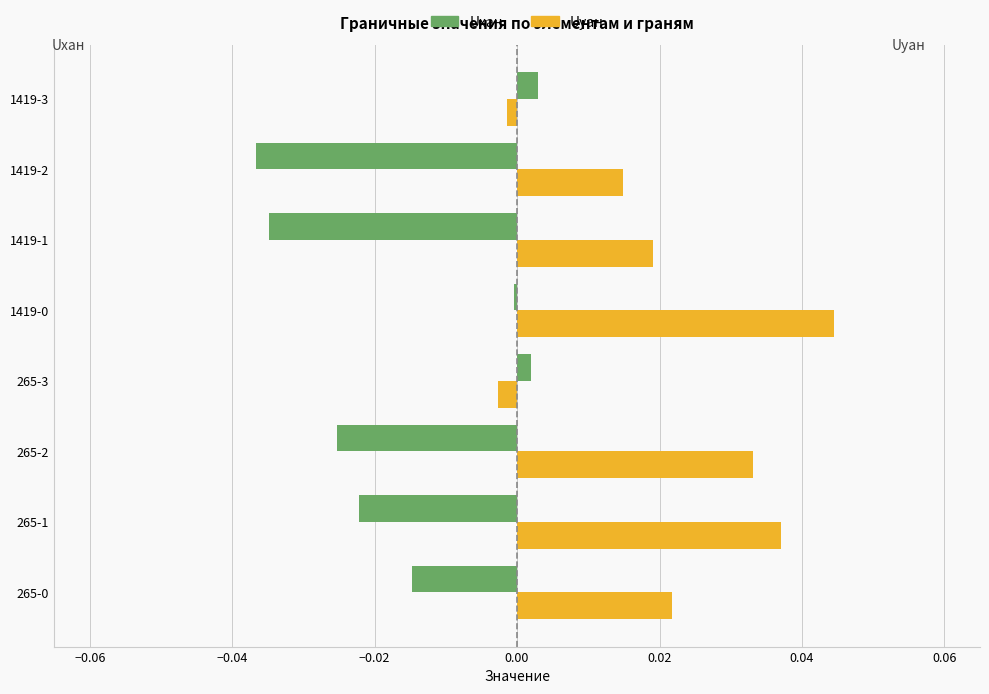

The value of Uyан at 1419-3 is -0.0. True or false?

True